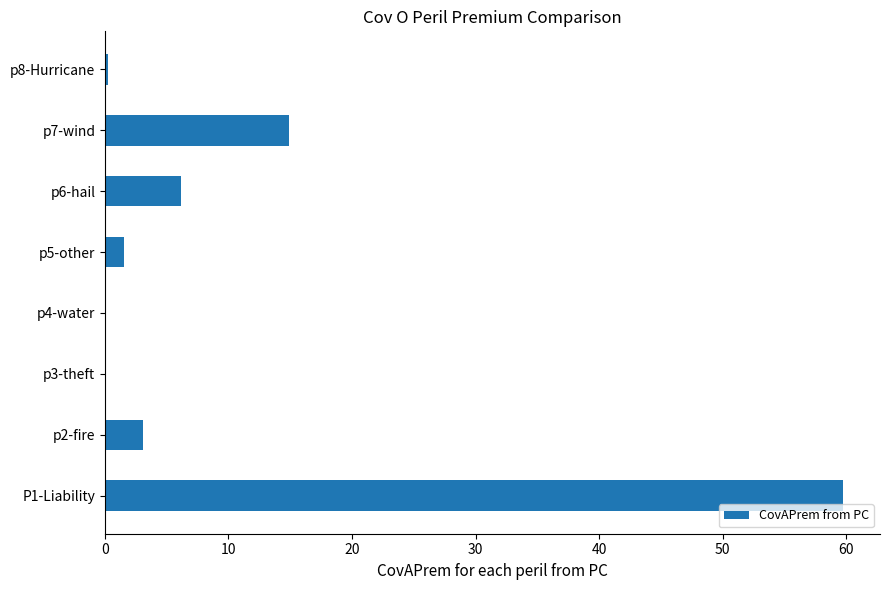

Which has a higher value, p5-other or p6-hail?

p6-hail